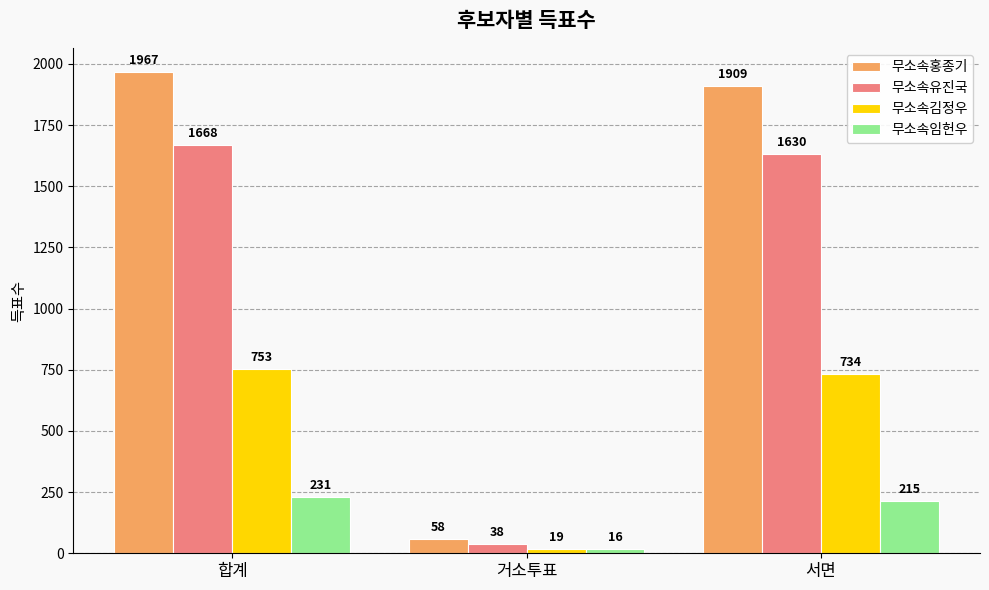

How many bars are there in total?

12